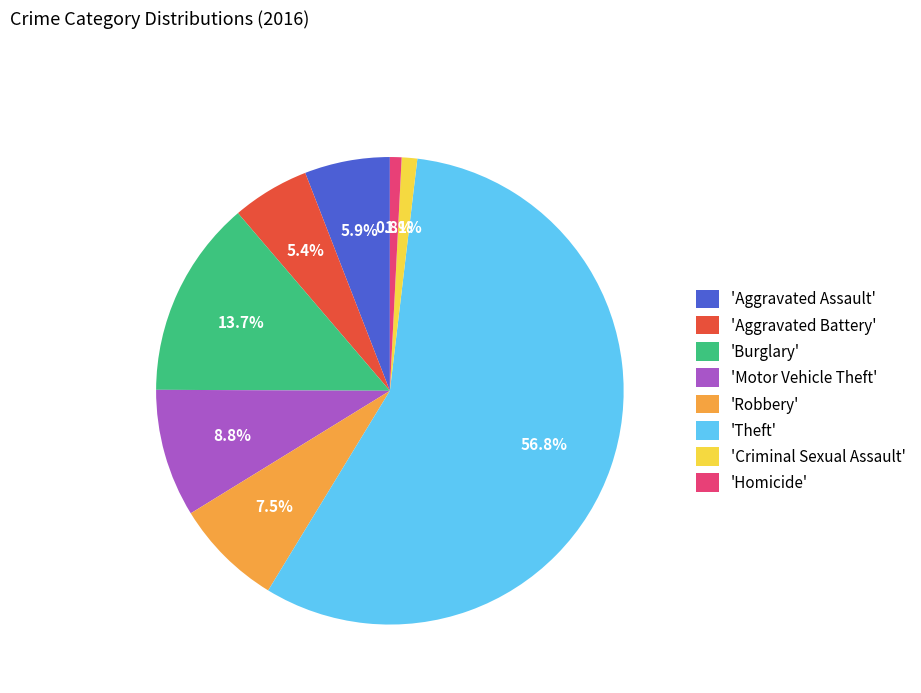

Which category has the biggest portion of the pie?

'Theft'